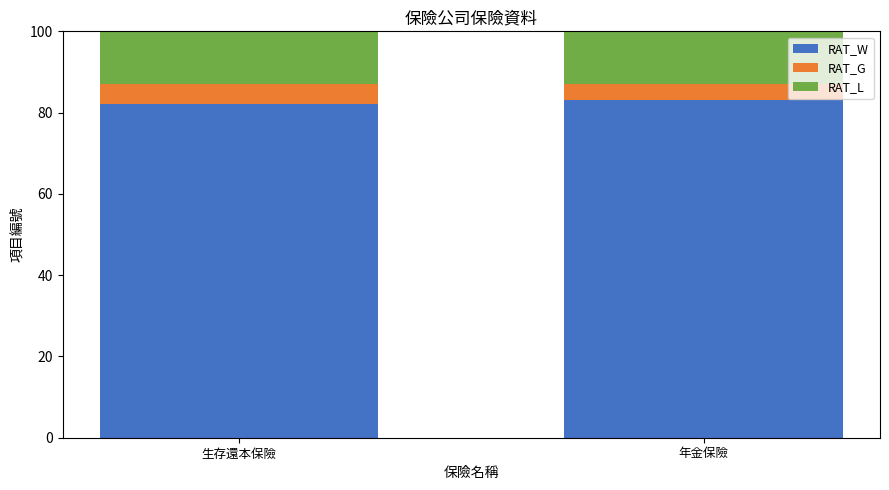

What are all the series names shown in the legend?

RAT_W, RAT_G, RAT_L